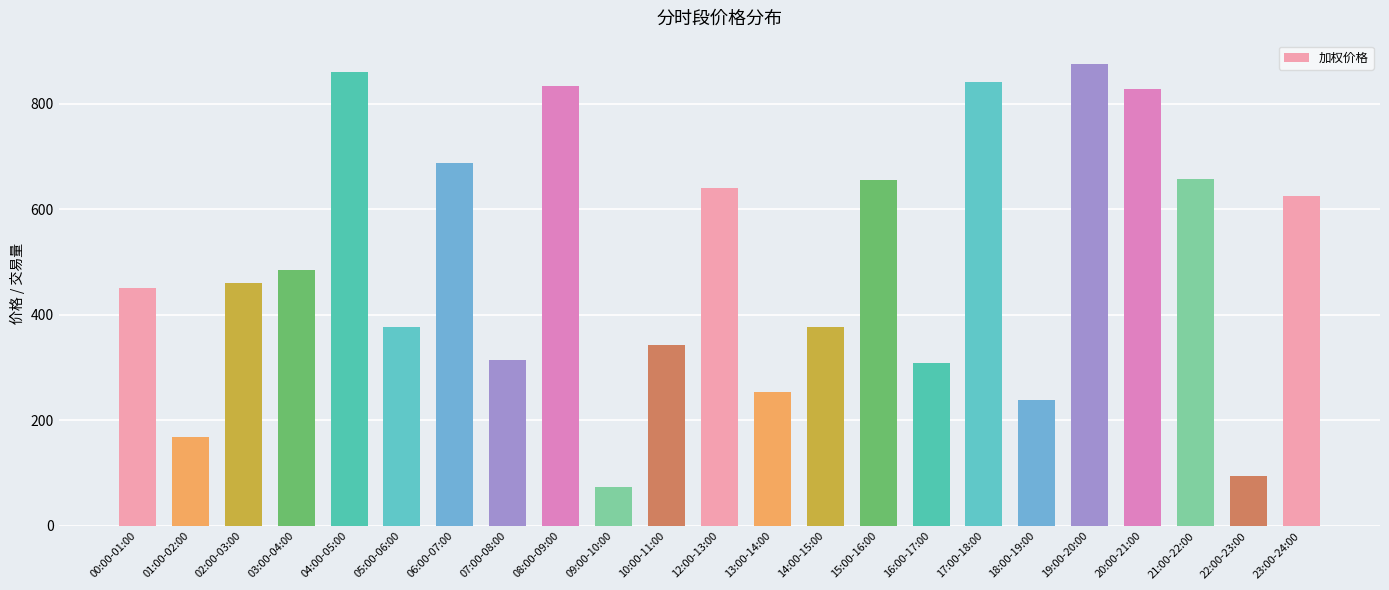

What is the value of the 10th bar from the left?

73.7